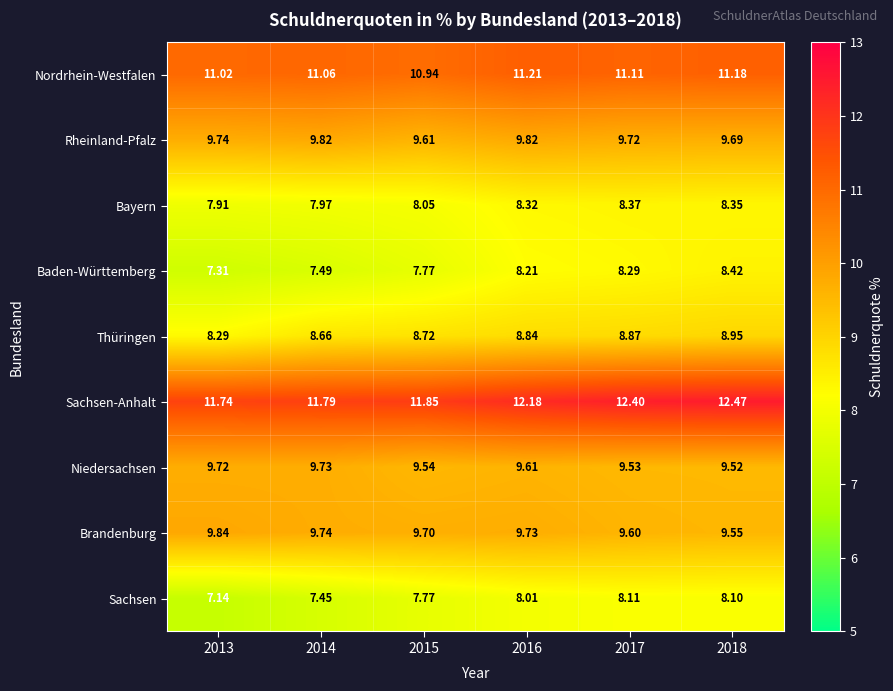

Which series changed the most between 2015 and 2016?

Baden-Württemberg